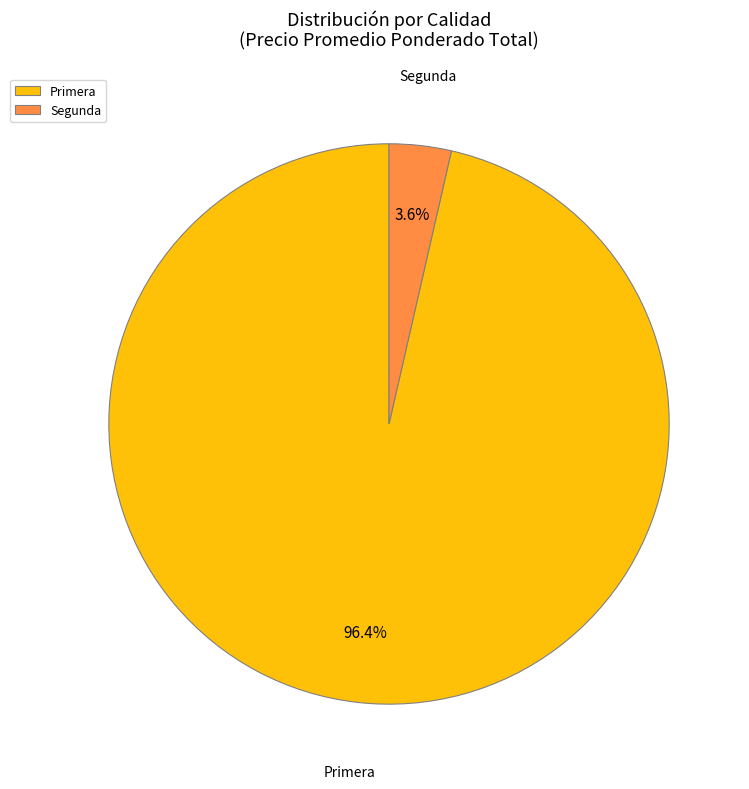

To the nearest percent, what is the combined percentage of Primera and Segunda?

100%